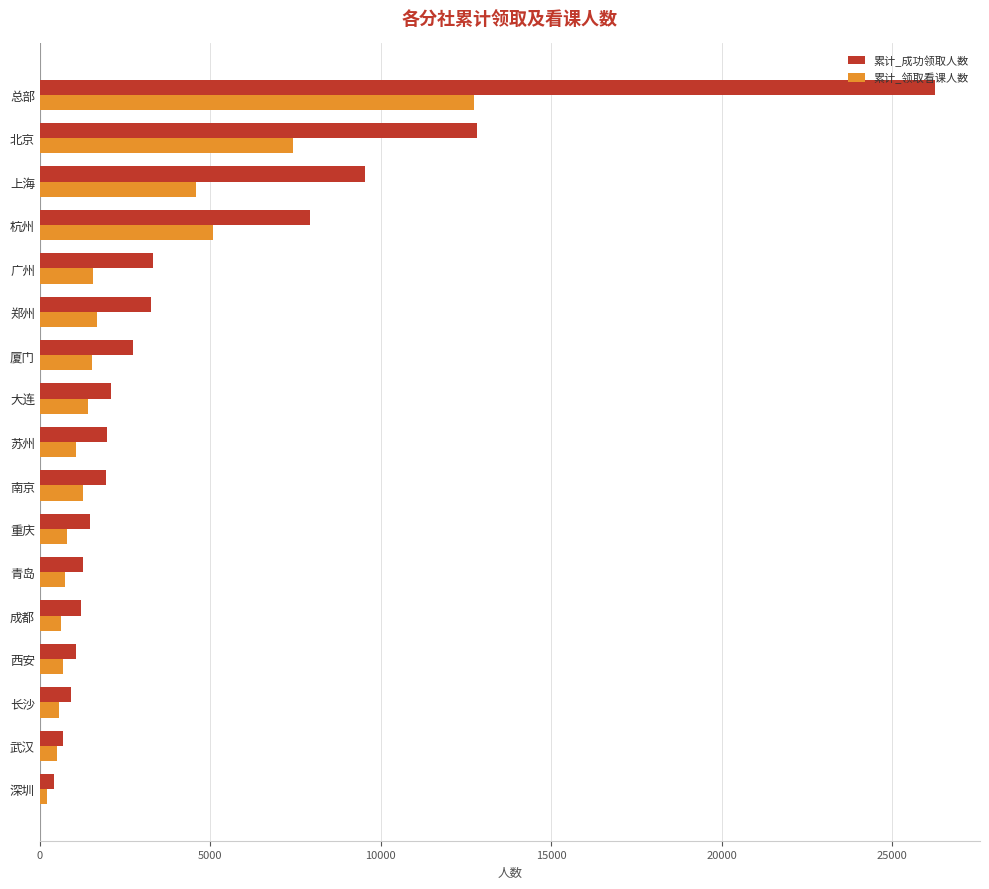

The value of 累计_领取看课人数 at 西安 is 668. True or false?

True